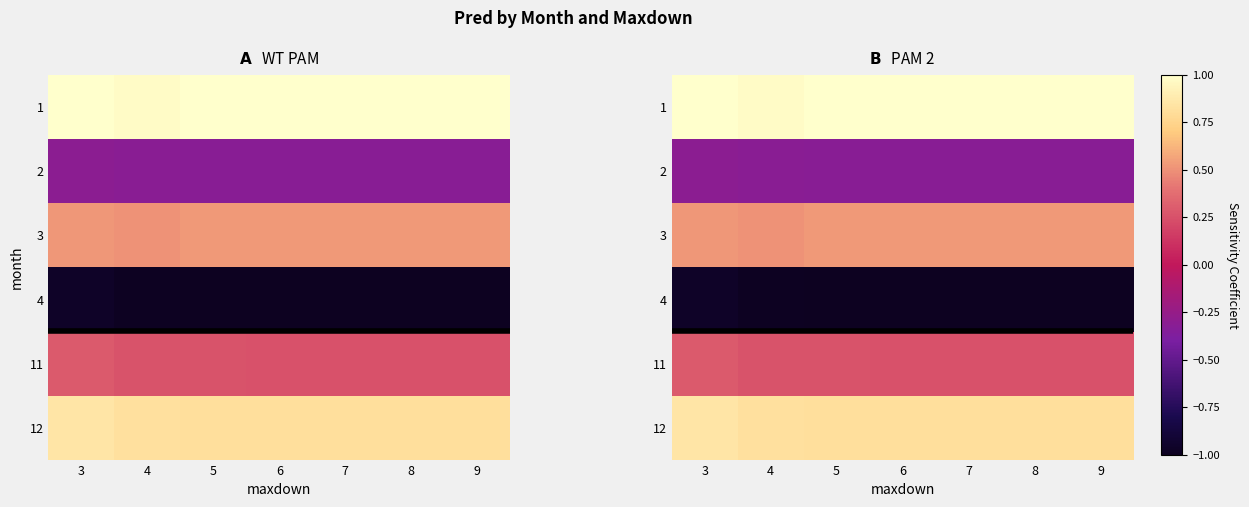

Which series has the largest total across all categories?

1